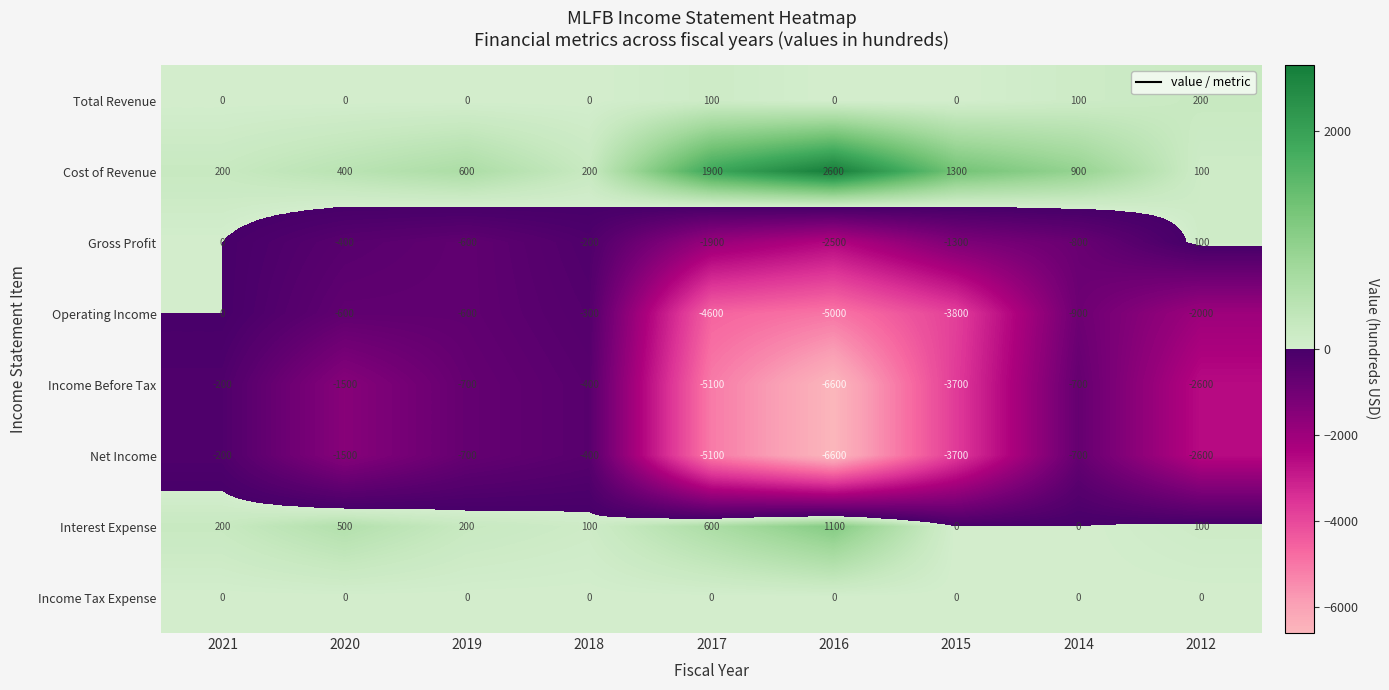

The value of Income Before Tax at 2017 is -7219. True or false?

False